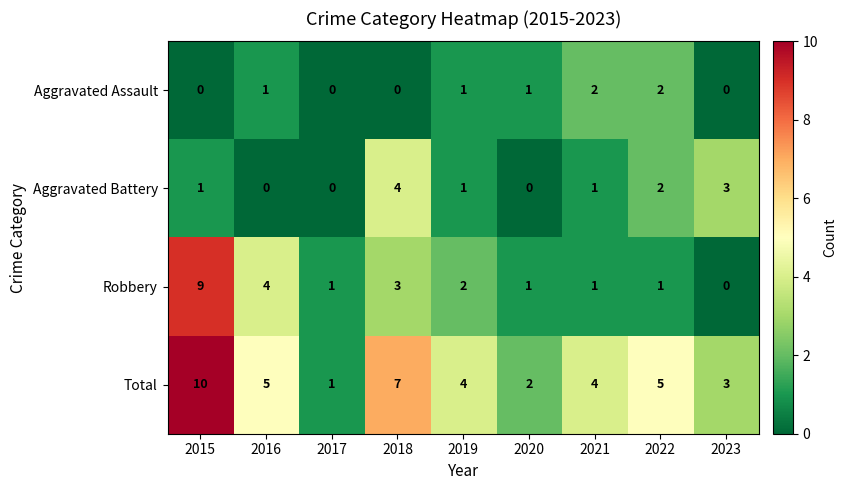

How many categories are shown in the chart?

9